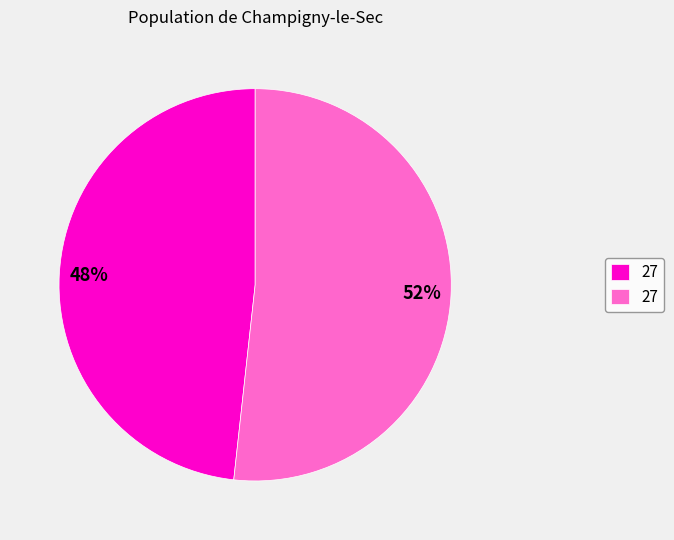

To the nearest percent, what is the average slice percentage?

50%